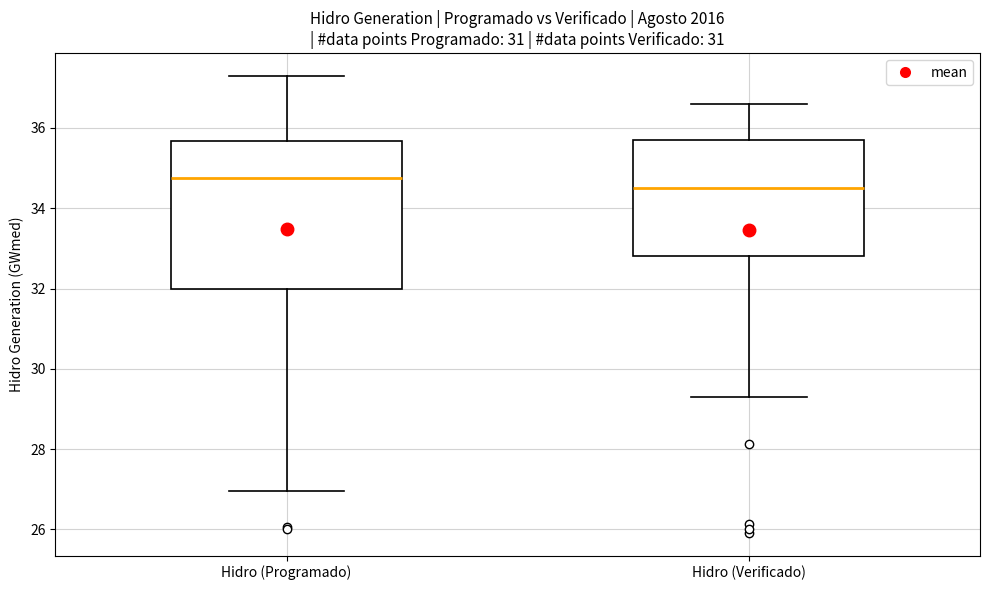

Which box's median line is the lowest?

Hidro (Verificado)